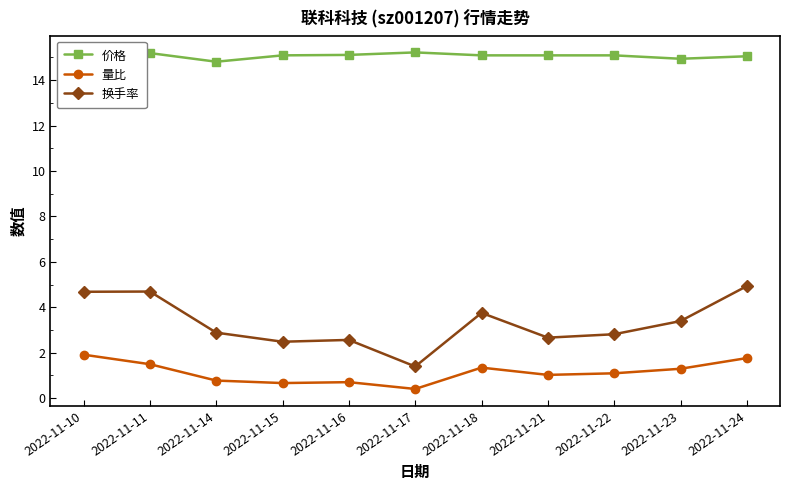

Rank the series by their maximum value, from lowest to highest.

量比, 换手率, 价格